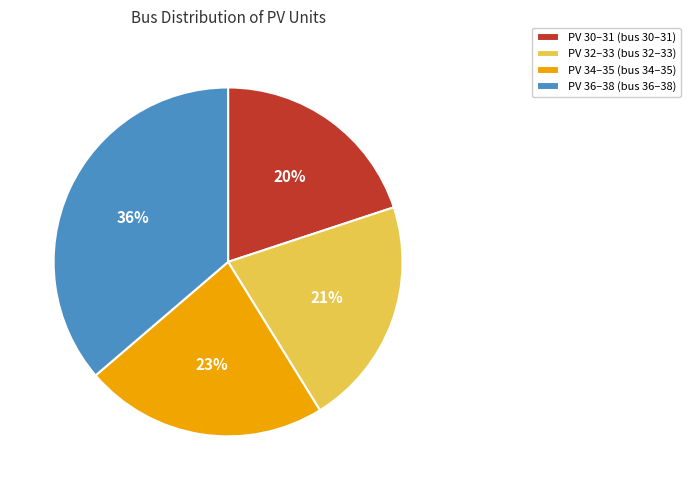

Is the sum of PV 32–33 (bus 32–33) and PV 36–38 (bus 36–38) greater than half?

Yes